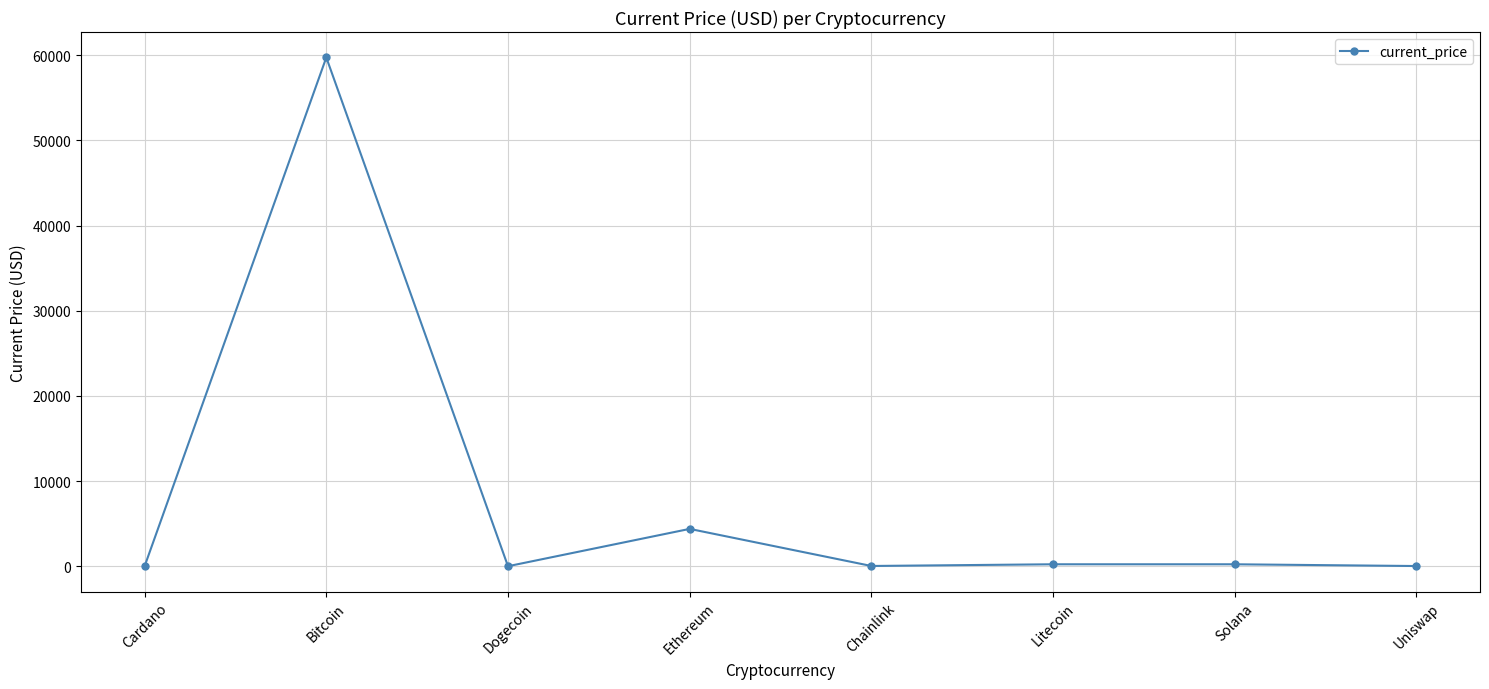

The chart shows a value of 4384.0 at Ethereum. True or false?

True